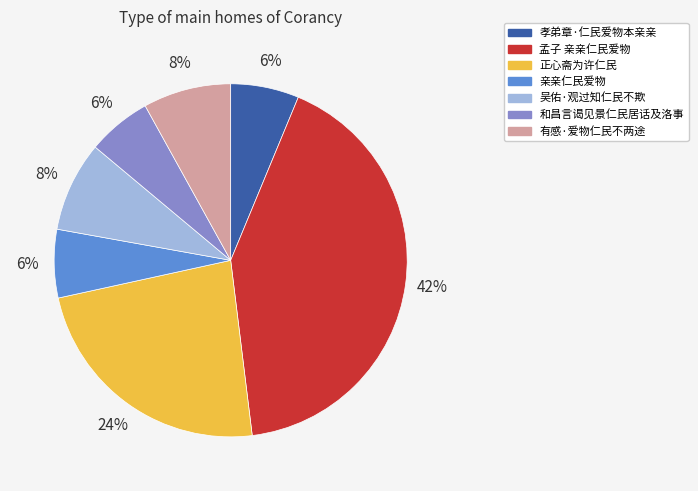

Is 亲亲仁民爱物 the majority of the pie?

No